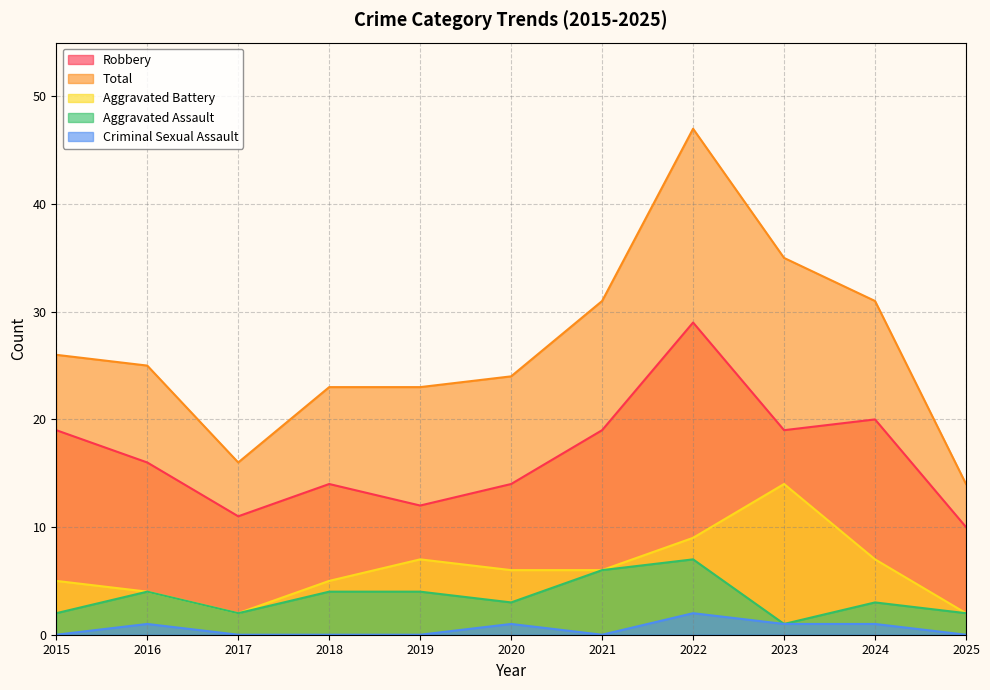

Which series changed the most between 2017 and 2025?

Total